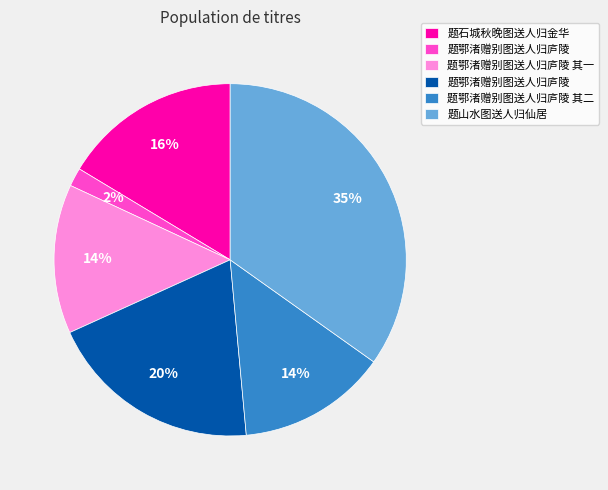

Is there any slice that represents more than half of the pie?

No